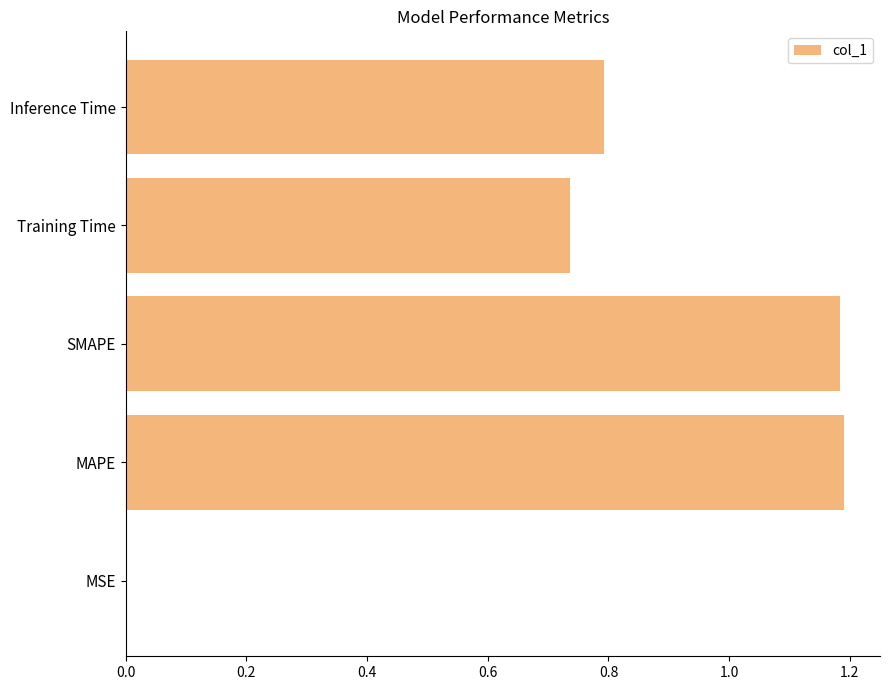

True or false: the data shows 1.2 at SMAPE.

True